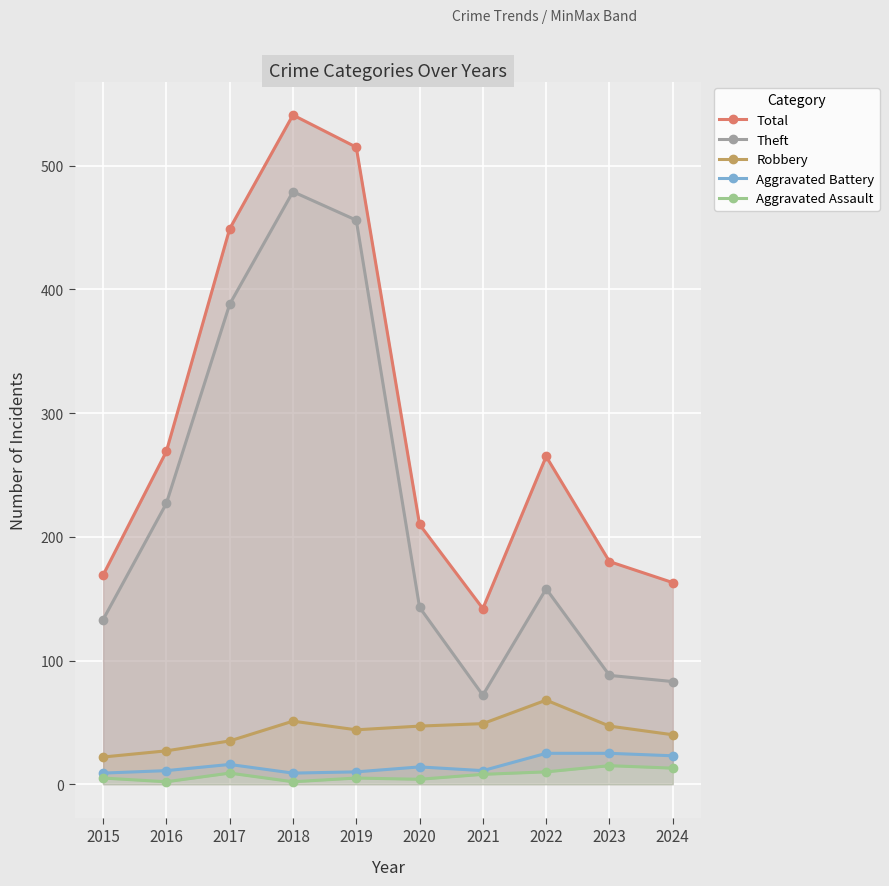

True or false: Theft has more than 0 points higher than both neighbors.

True